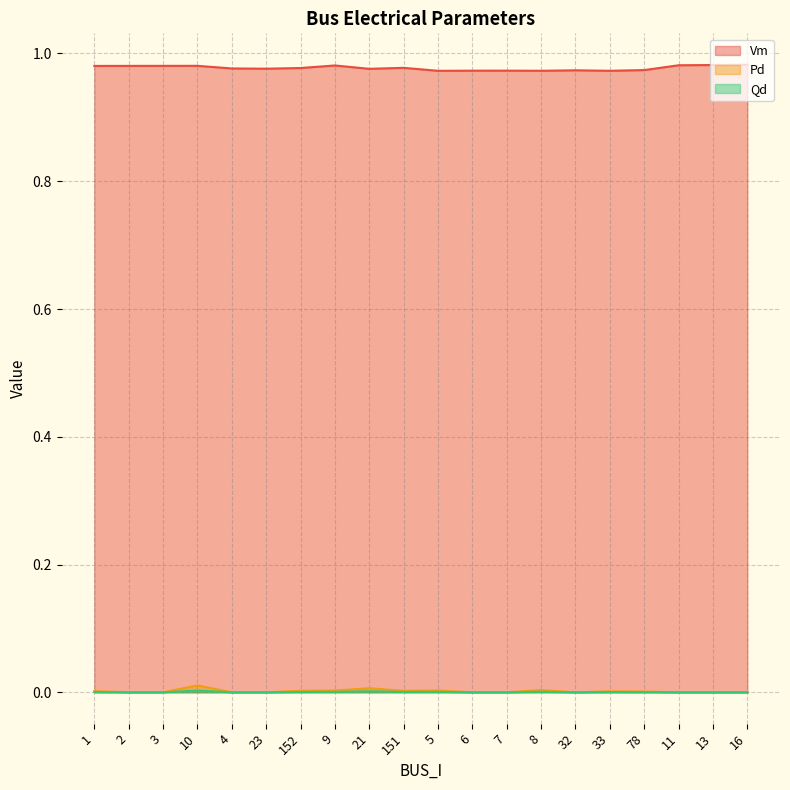

True or false: Qd has a value of 0.0 at 9.

False